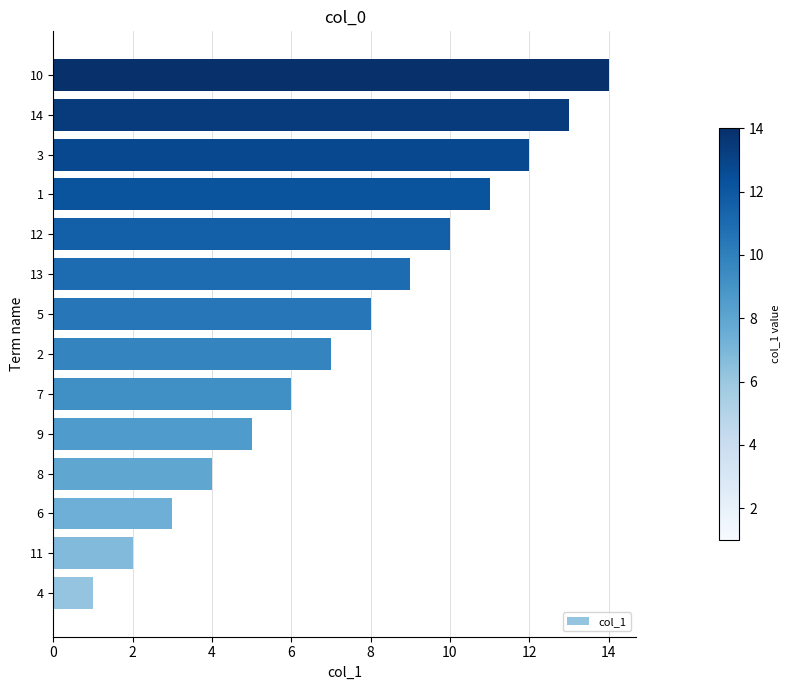

The chart shows a value of 8 at 7. True or false?

False